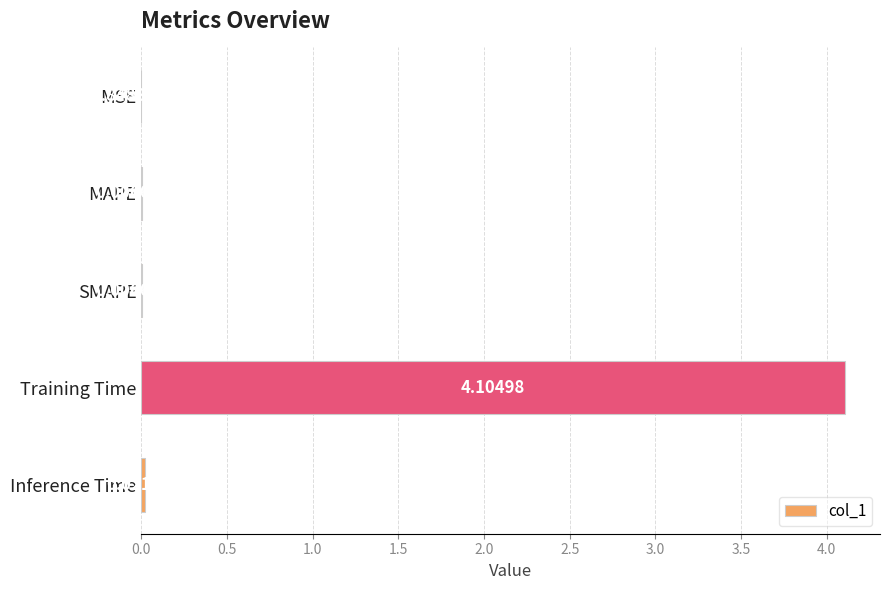

Where is the data nearest to the value 2?

Inference Time